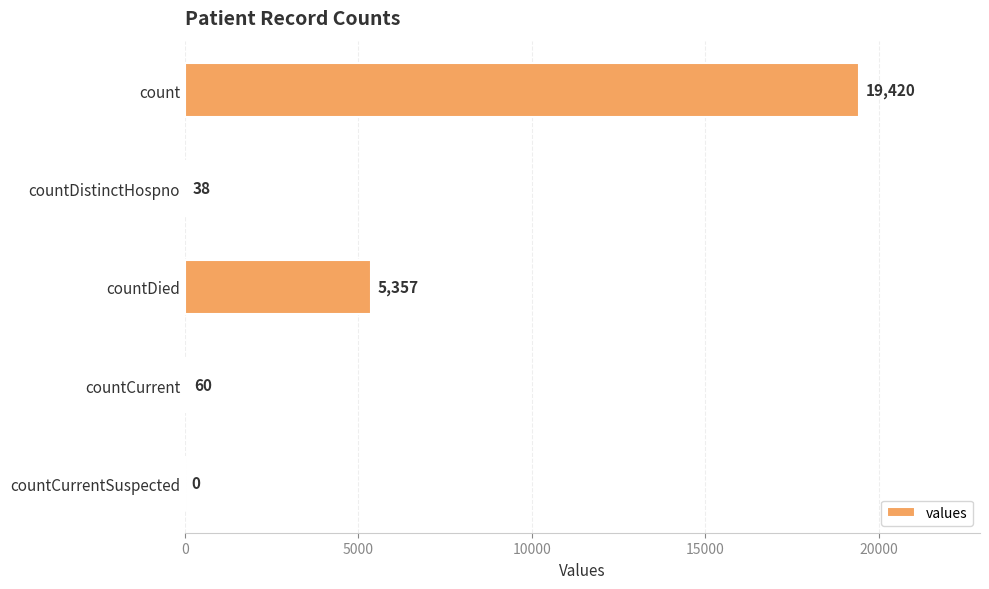

What is the maximum value shown in the chart?

19420